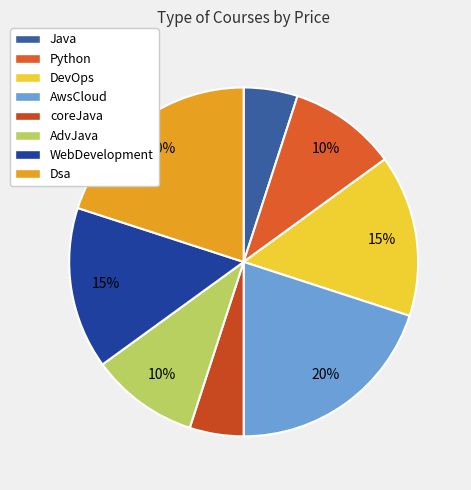

What is the change in value from DevOps to coreJava?

-2000